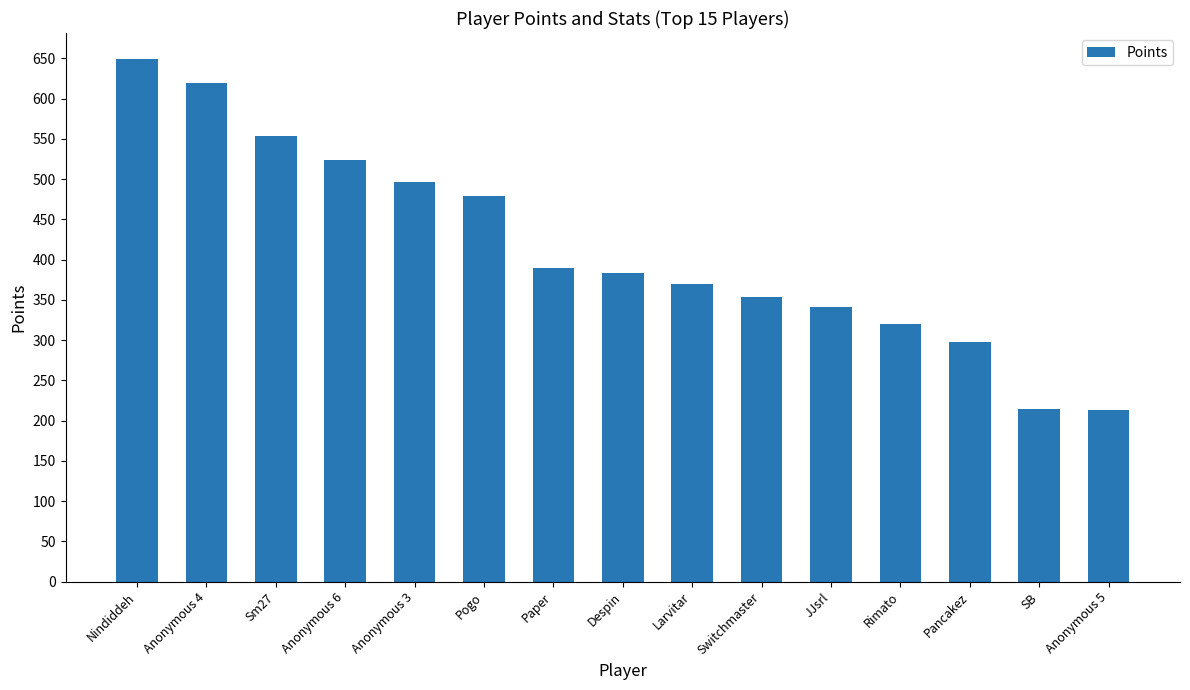

What is the difference between the second highest and second lowest values?

405